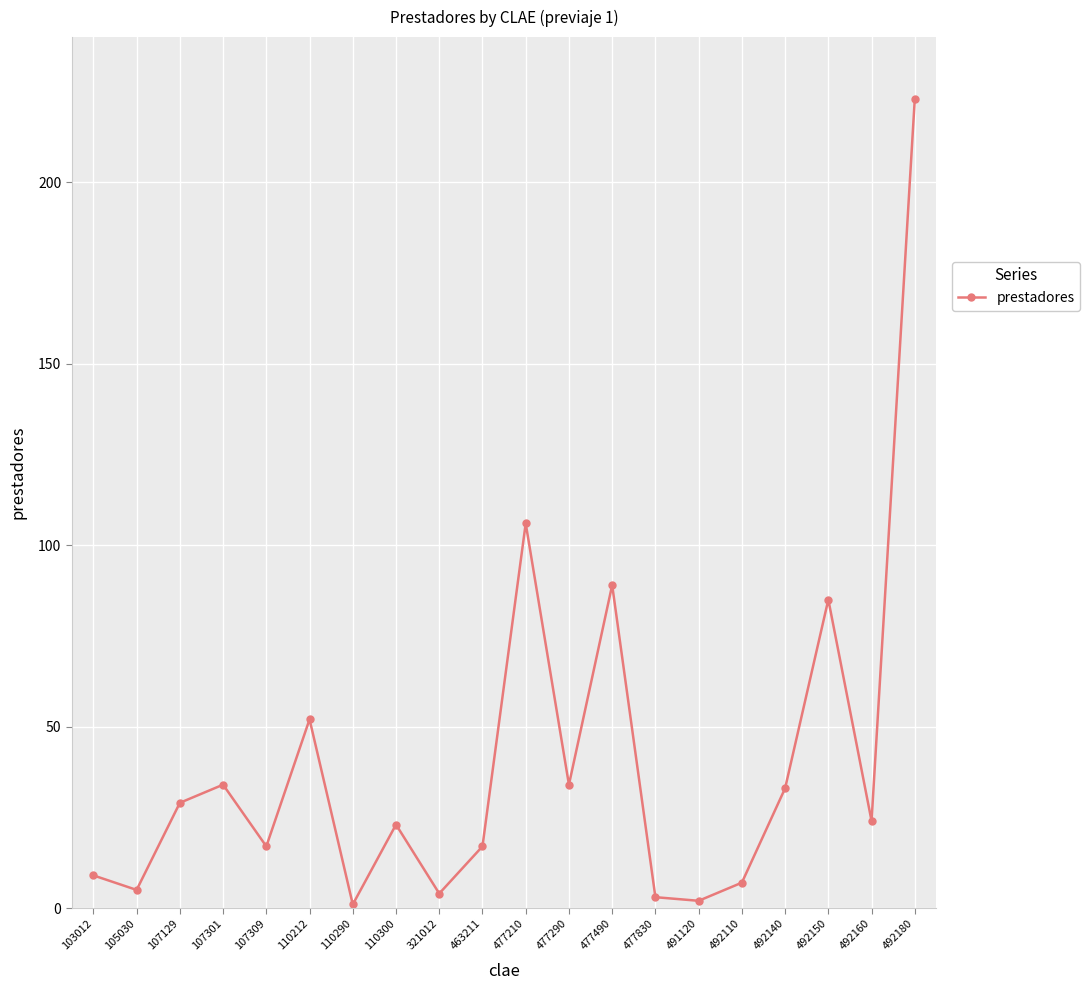

What is the difference between the maximum and minimum values?

222